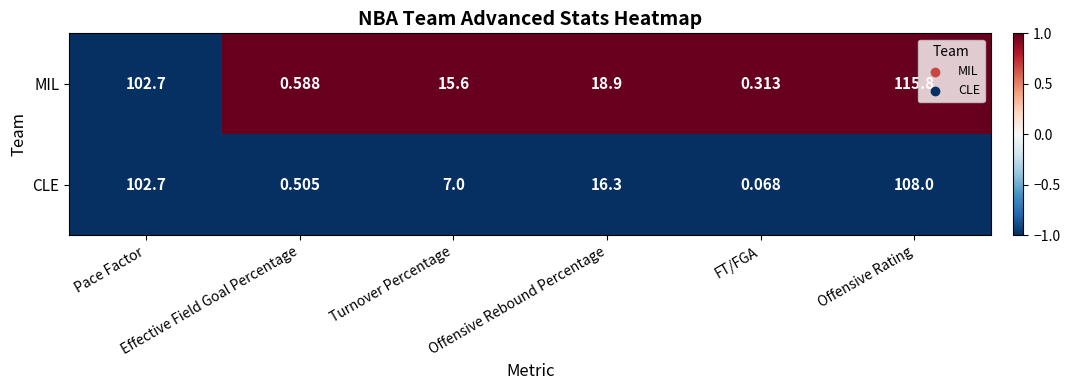

How many series are shown in this chart?

2